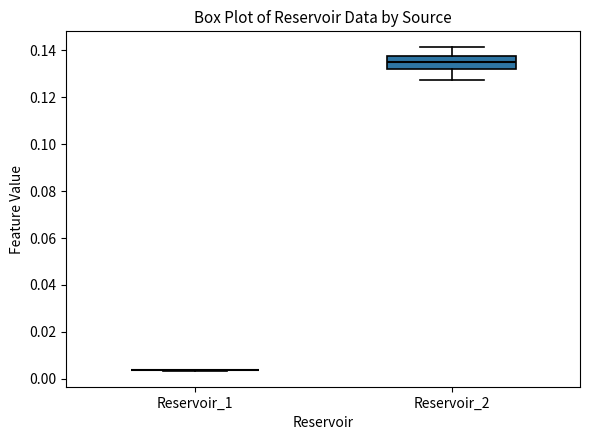

Which box is the tallest, from its lower edge to its upper edge?

Reservoir_2